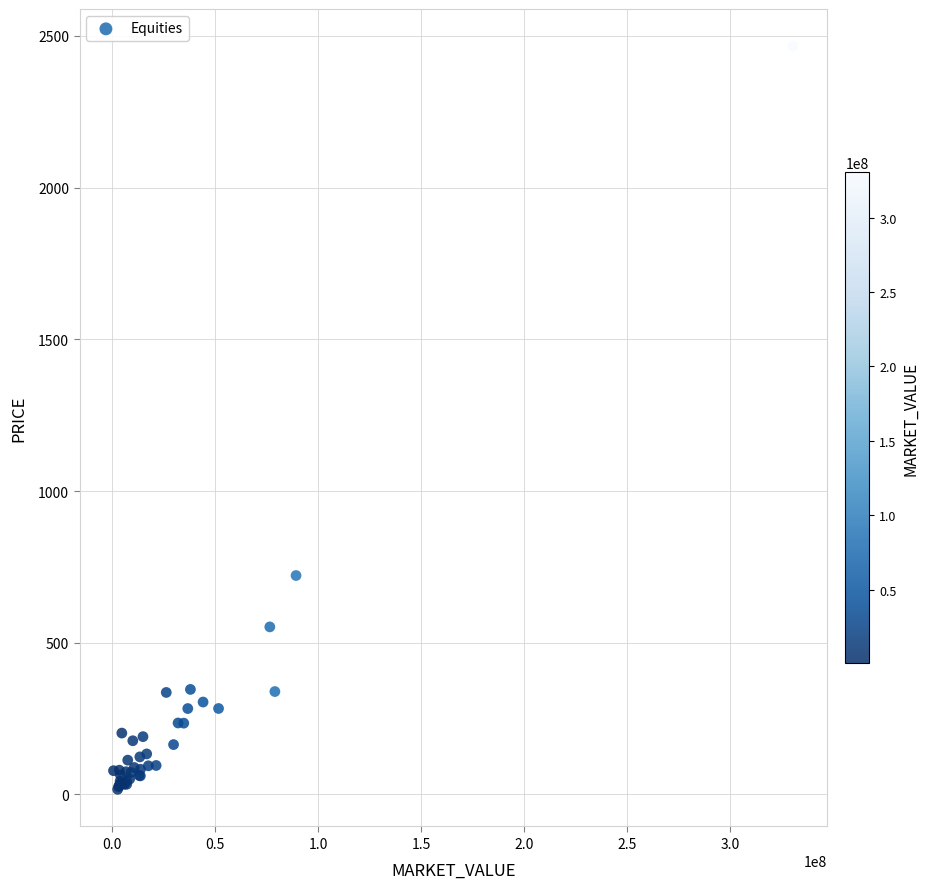

What Y value in the scatter plot is closest to 1241?

721.5